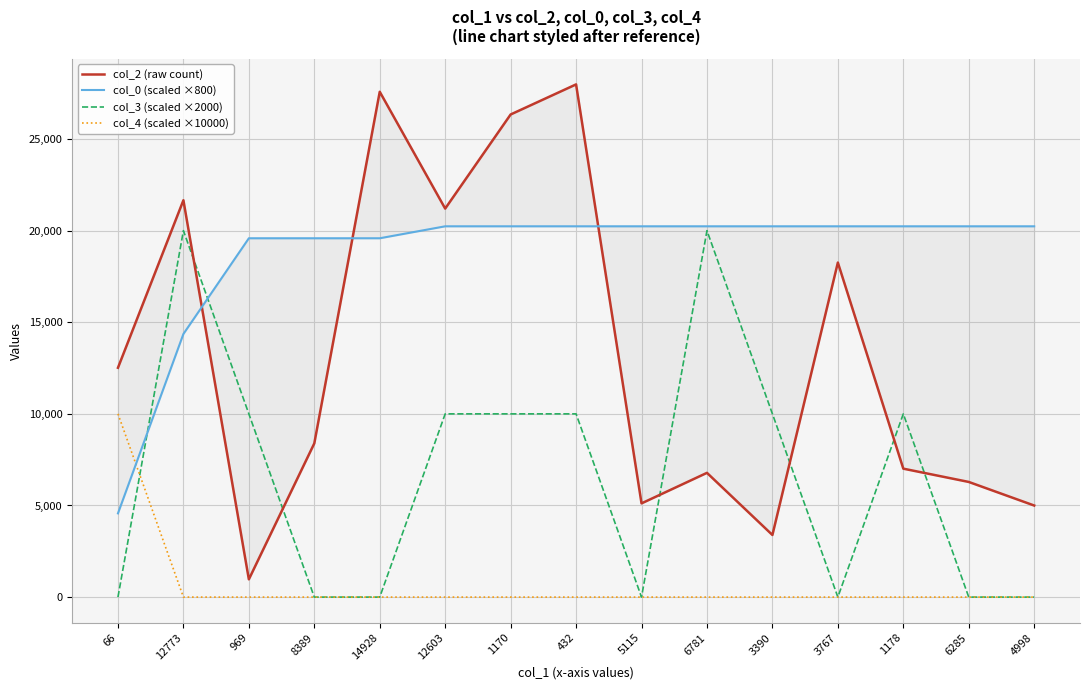

Is the value of col_3 (scaled ×2000) at 1178 greater than the value of col_4 (scaled ×10000) at 3390?

Yes